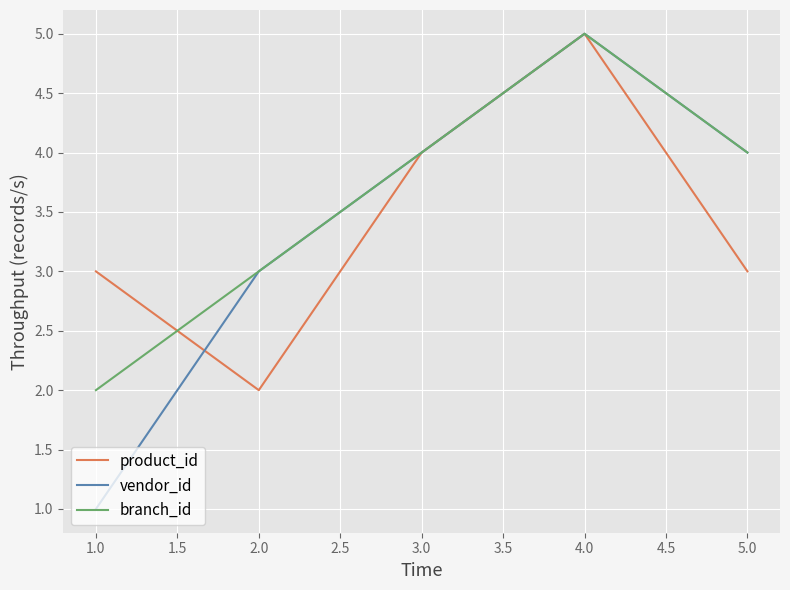

What is the difference between the maximum and second lowest values in the product_id series?

2